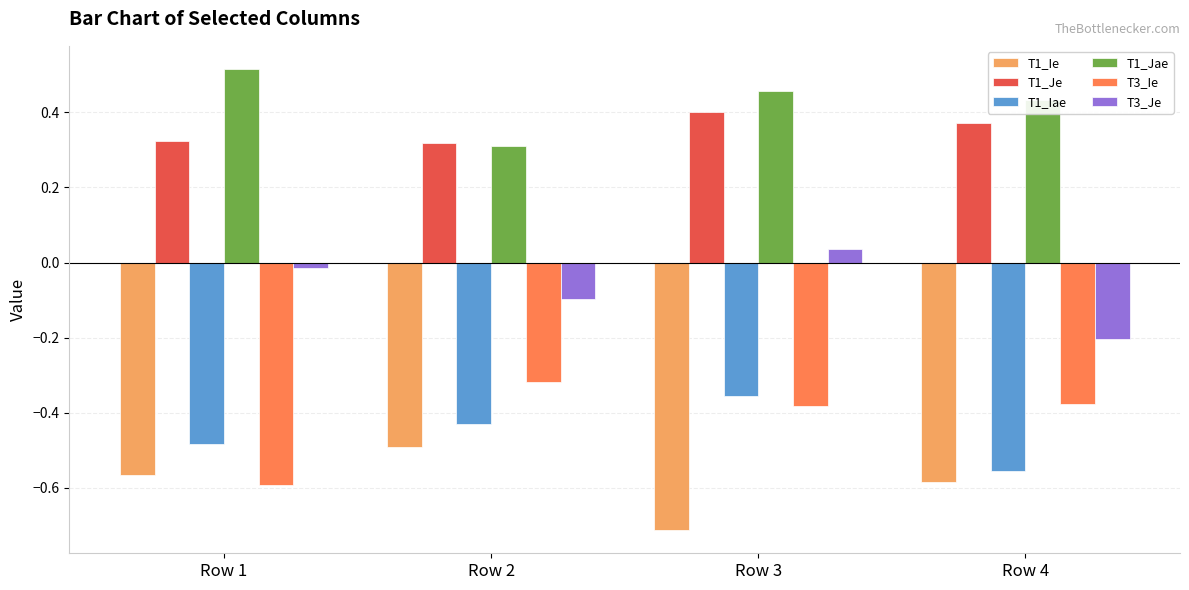

The T1_Iae series shows -0.3 at Row 4. True or false?

False